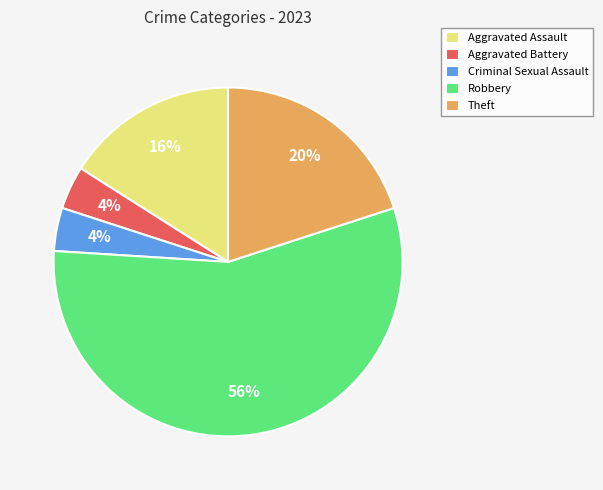

To the nearest percent, what is the average slice percentage?

20%